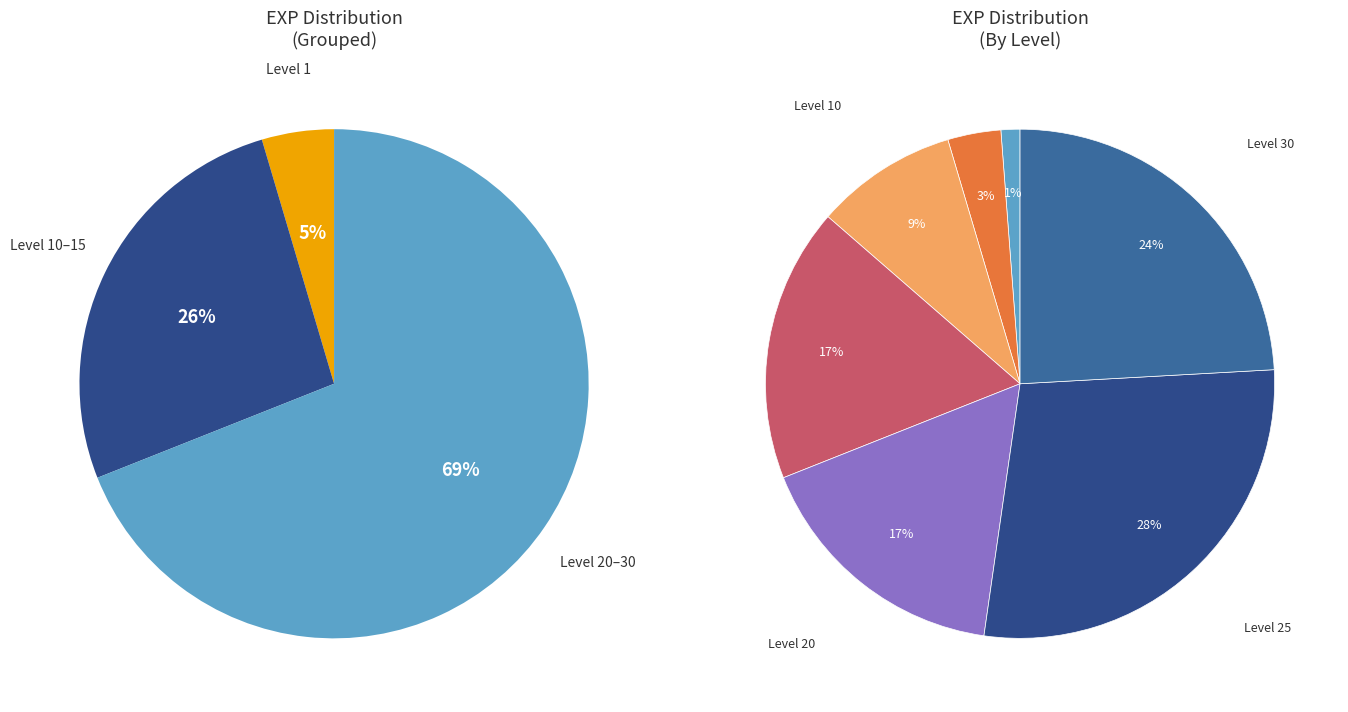

What is the smallest slice in the pie chart?

1